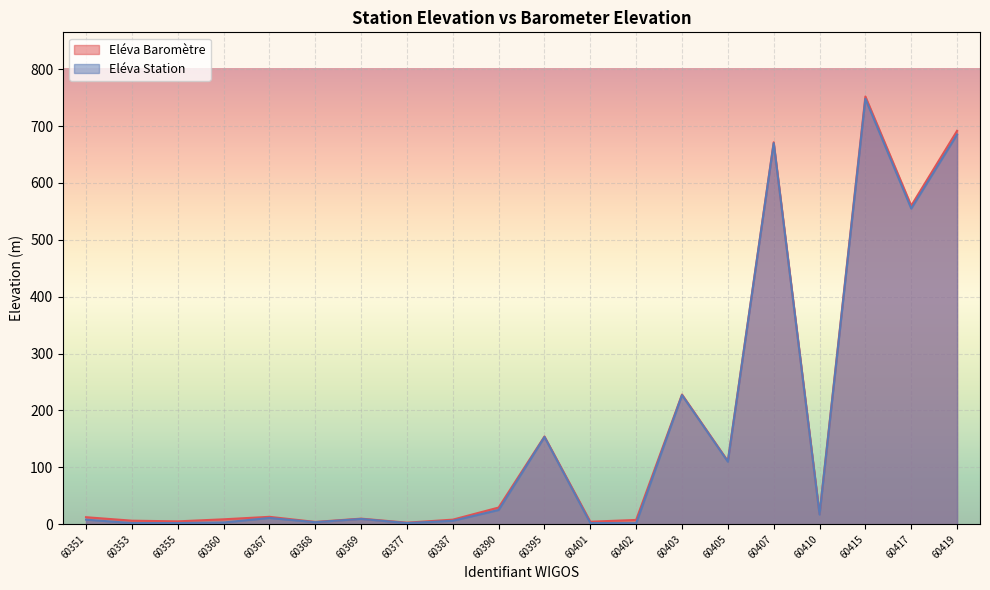

What are all the series names shown in the legend?

Eléva Baromètre, Eléva Station